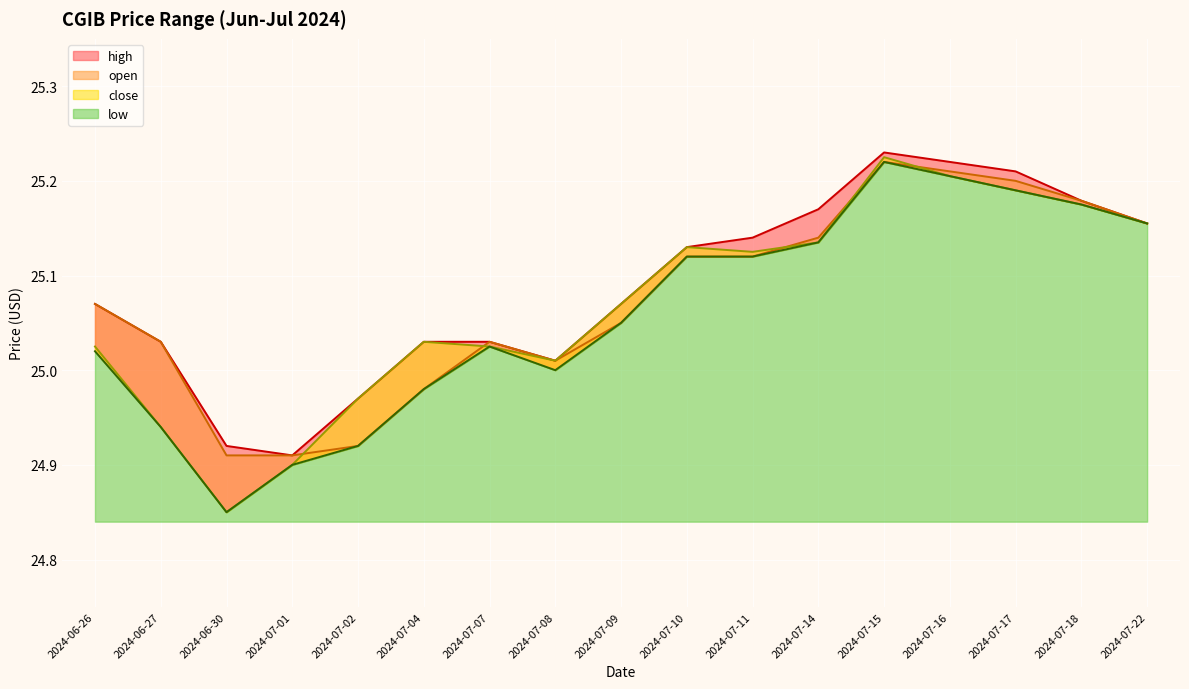

Which series changed the most between 2024-07-04 and 2024-07-11?

low